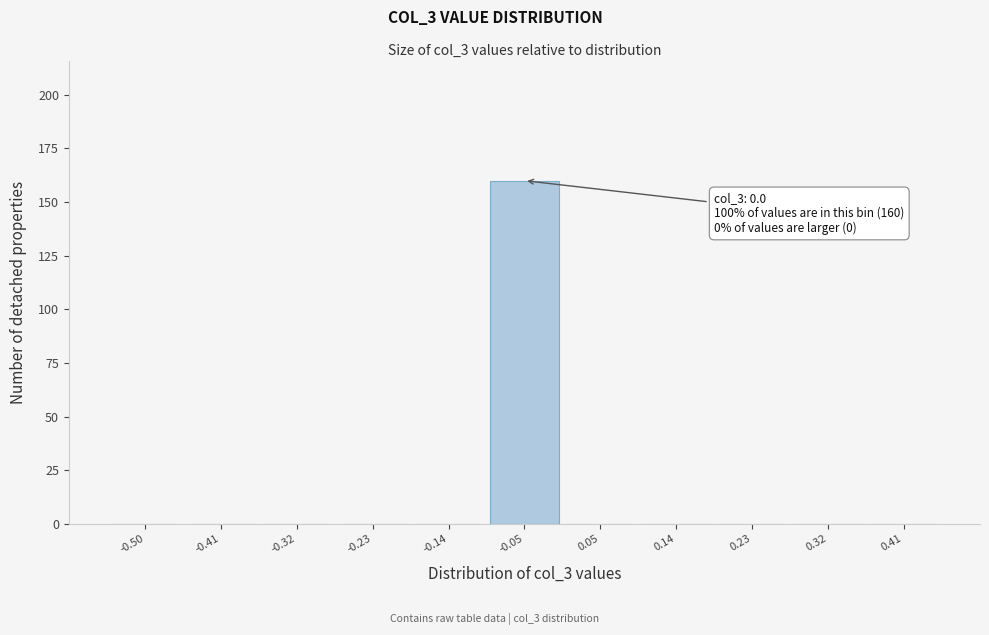

Reading left to right, transcribe all the data shown in this chart.

-0.50=0	-0.41=0	-0.32=0	-0.23=0	-0.14=0	-0.05=160	0.05=0	0.14=0	0.23=0	0.32=0	0.41=0